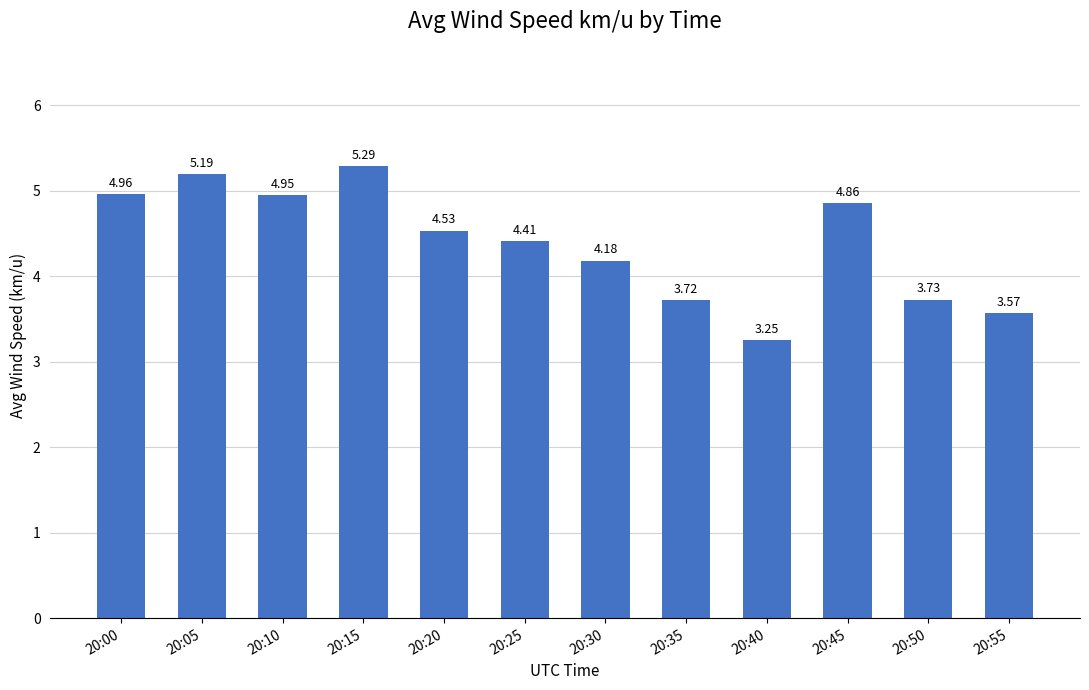

How many data points does each series have?

12